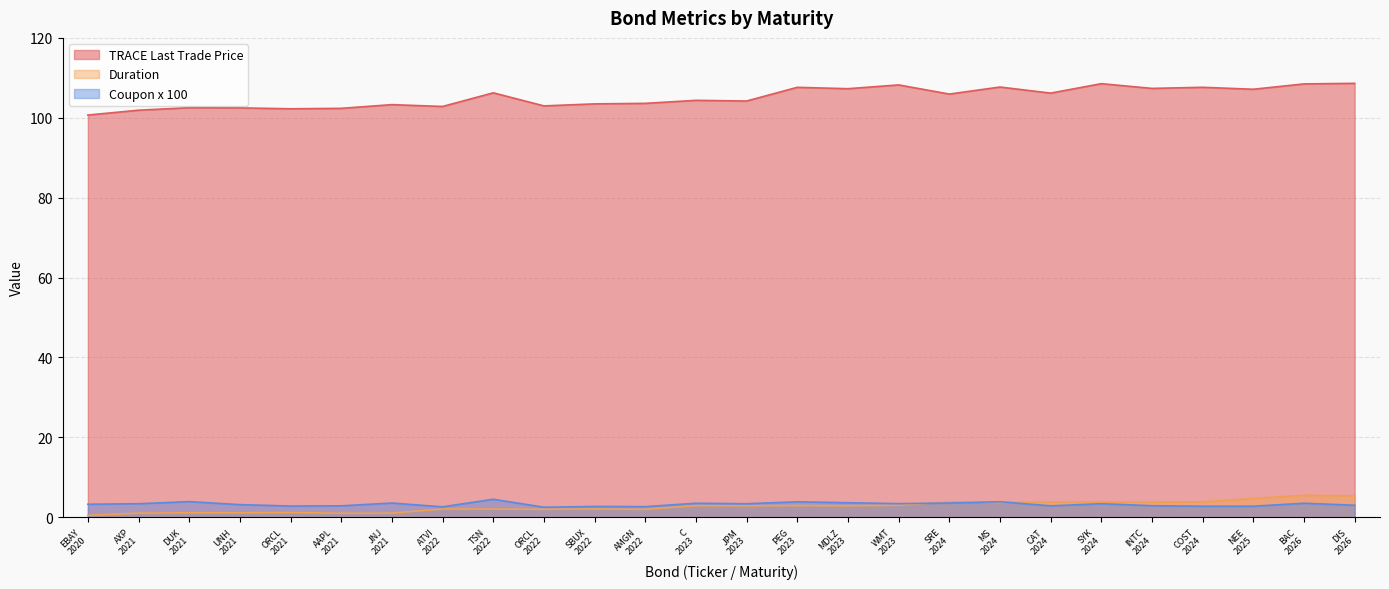

At which category does TRACE Last Trade Price reach its first local peak?

DUK
2021